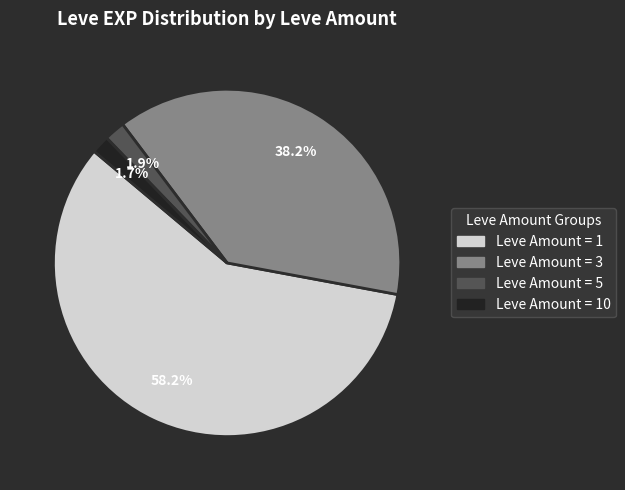

Is there a majority slice in this chart?

Yes